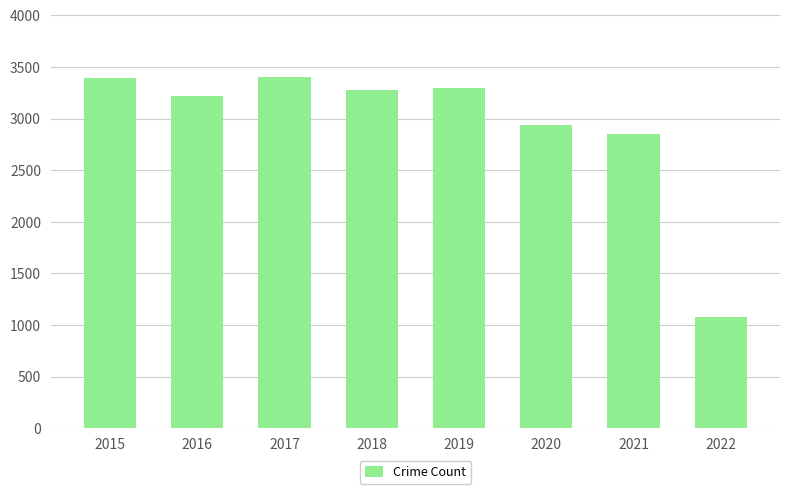

What is the maximum value shown in the chart?

3401